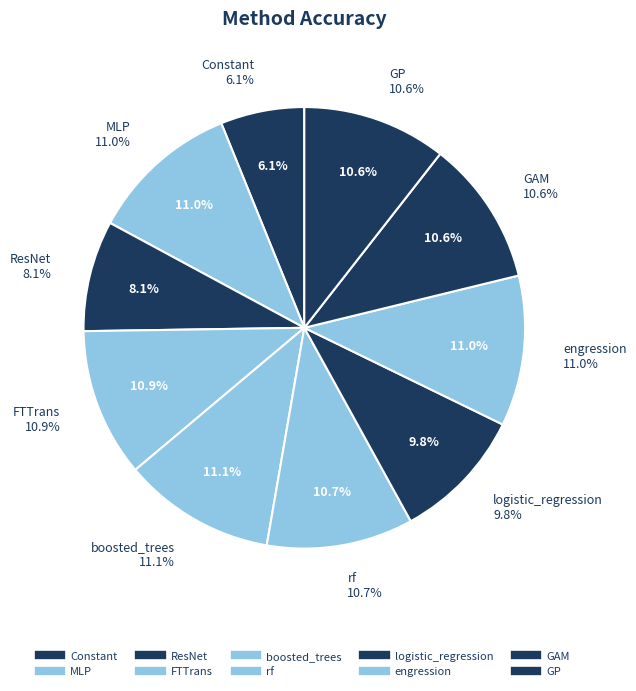

Rank the categories by value from lowest to highest.

Constant, ResNet, logistic_regression, GP, GAM, rf, FTTrans, MLP, engression, boosted_trees